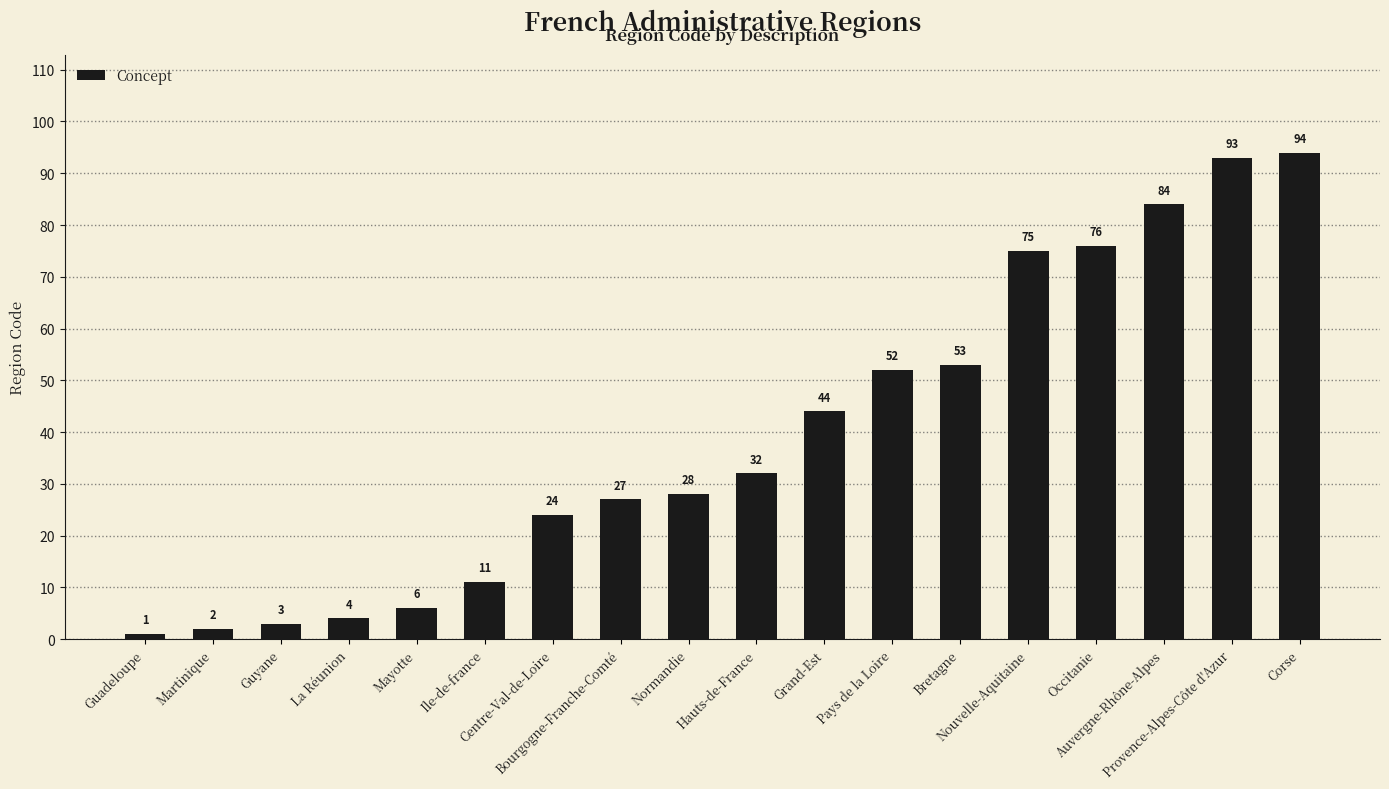

How many bars are there in total?

18